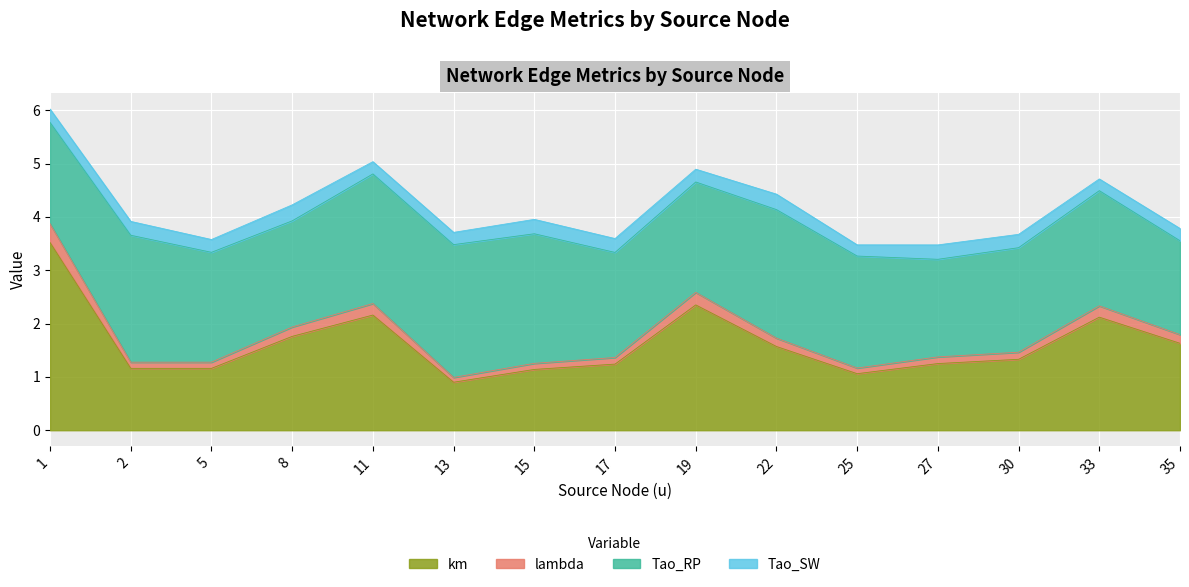

What is the lowest value of the km series?

0.9